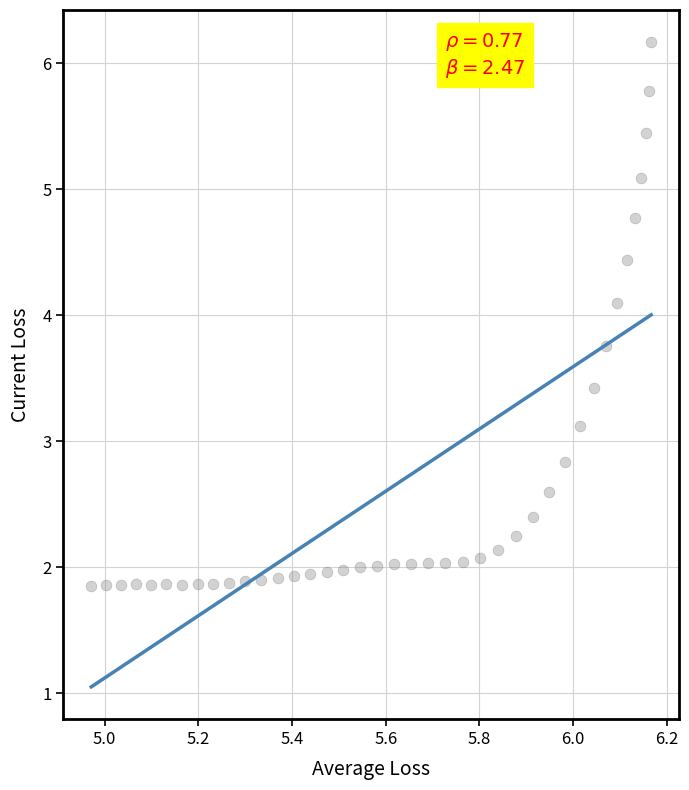

What Y value in the scatter plot is closest to 4?

4.1